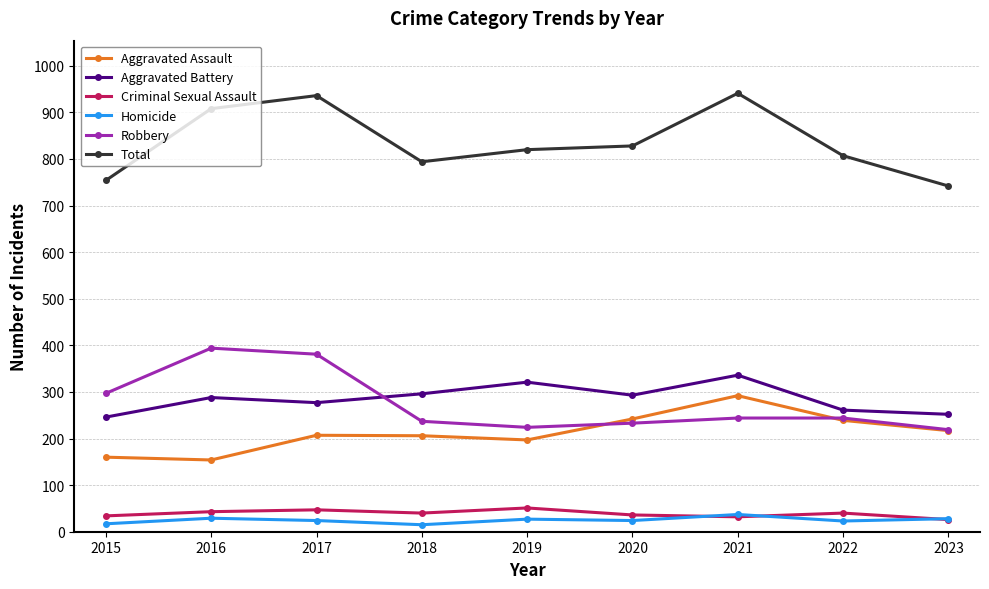

At 2016, list the series in order from largest to smallest.

Total, Robbery, Aggravated Battery, Aggravated Assault, Criminal Sexual Assault, Homicide